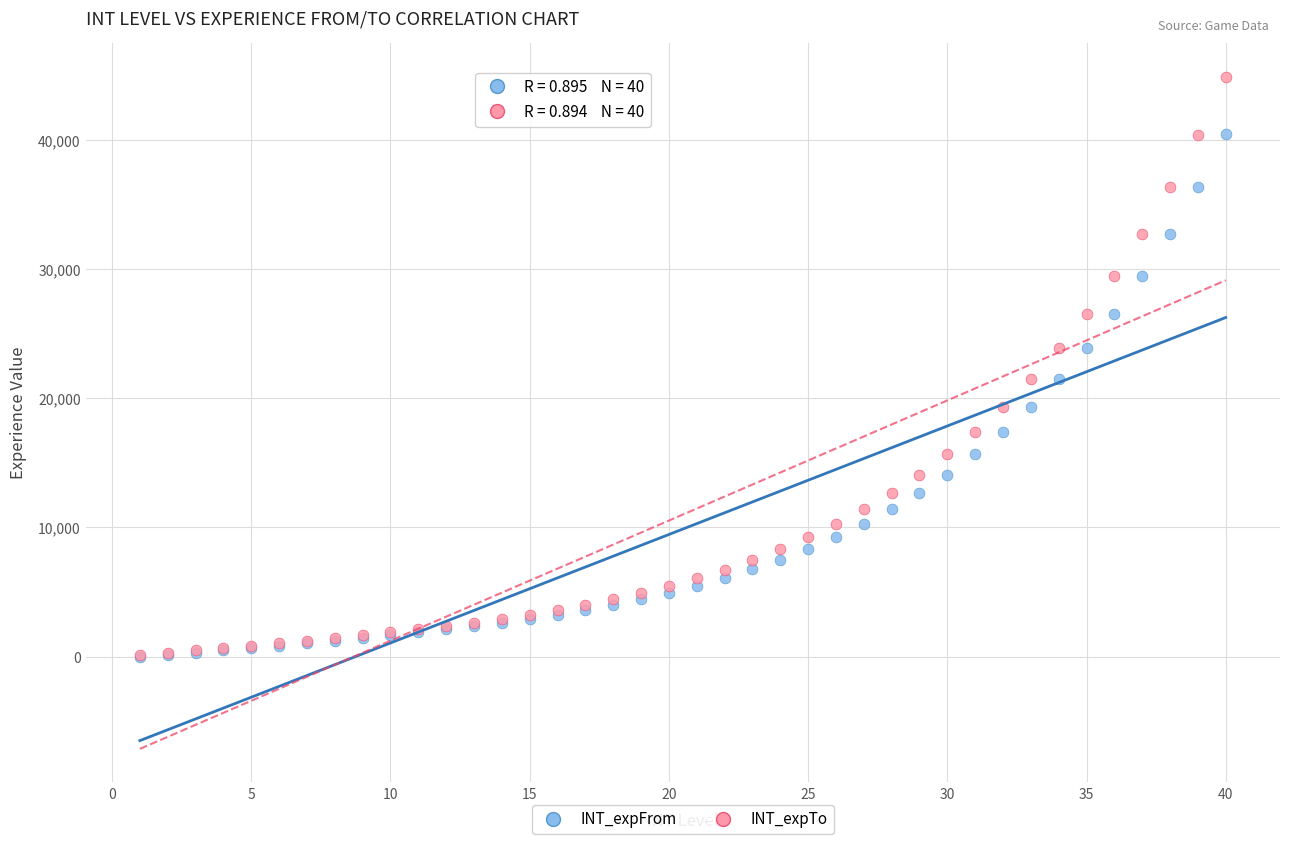

What are all the series names shown in the legend?

INT_expFrom, INT_expTo